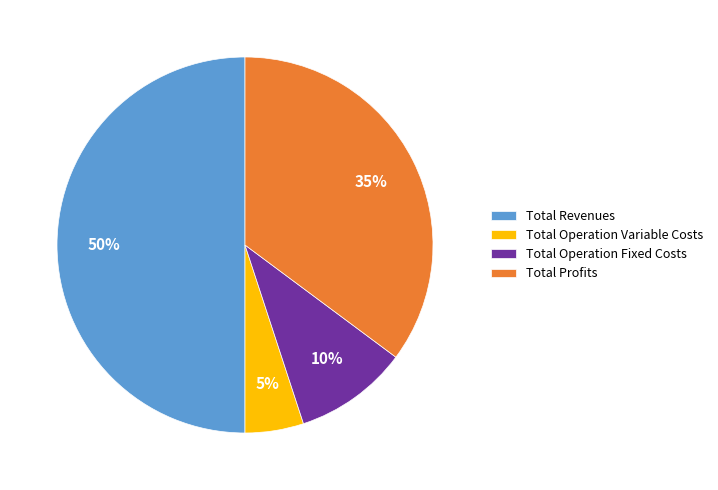

Is Total Operation Variable Costs the majority of the pie?

No